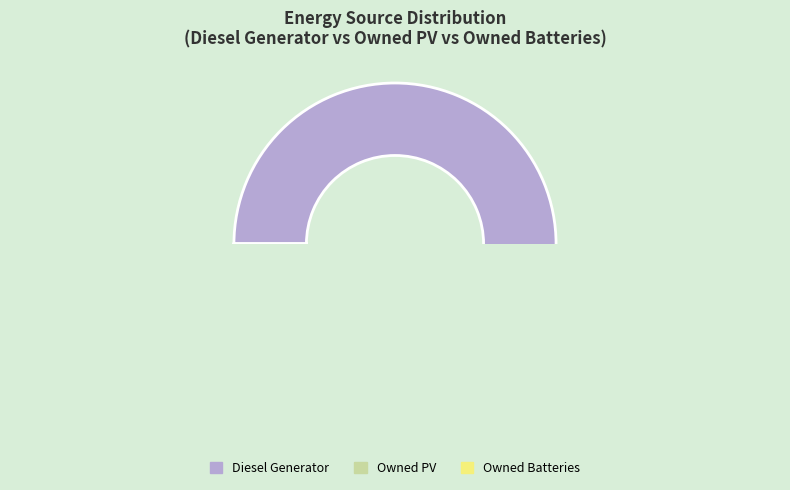

Which category has the biggest portion of the pie?

Diesel Generator